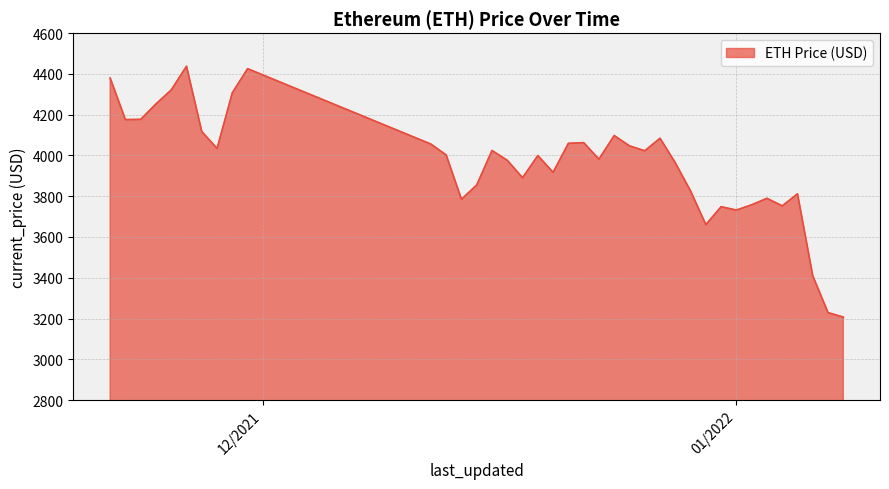

What is the greatest value displayed?

4437.7